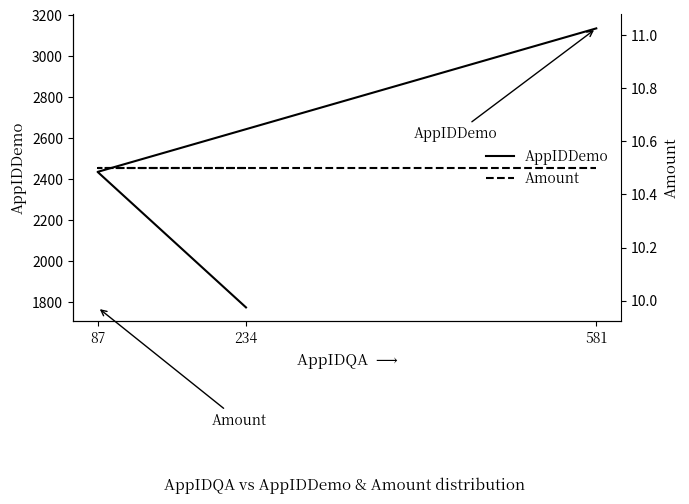

The value of Amount at 87 is 5.9. True or false?

False